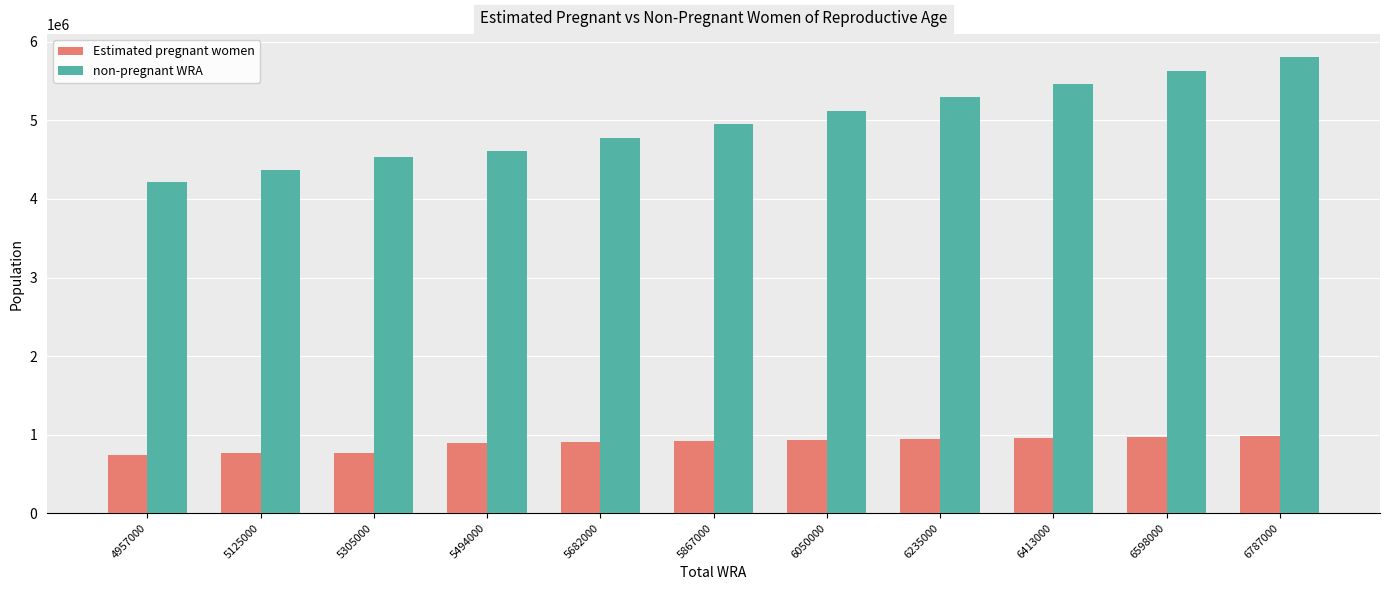

What is the spread (max minus min) of values at 5125000?

3606339.2